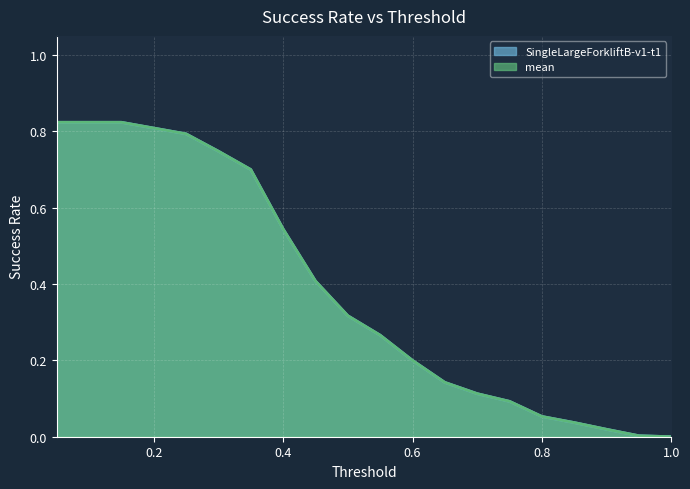

True or false: mean has a value of 0.1 at 0.75.

True